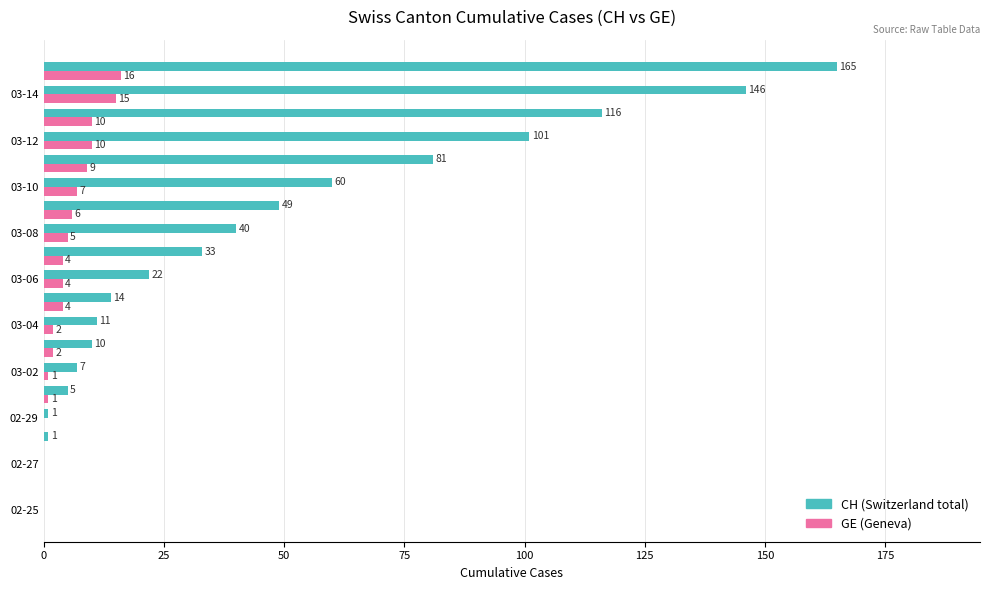

Which series has the largest total across all categories?

CH (Switzerland total)